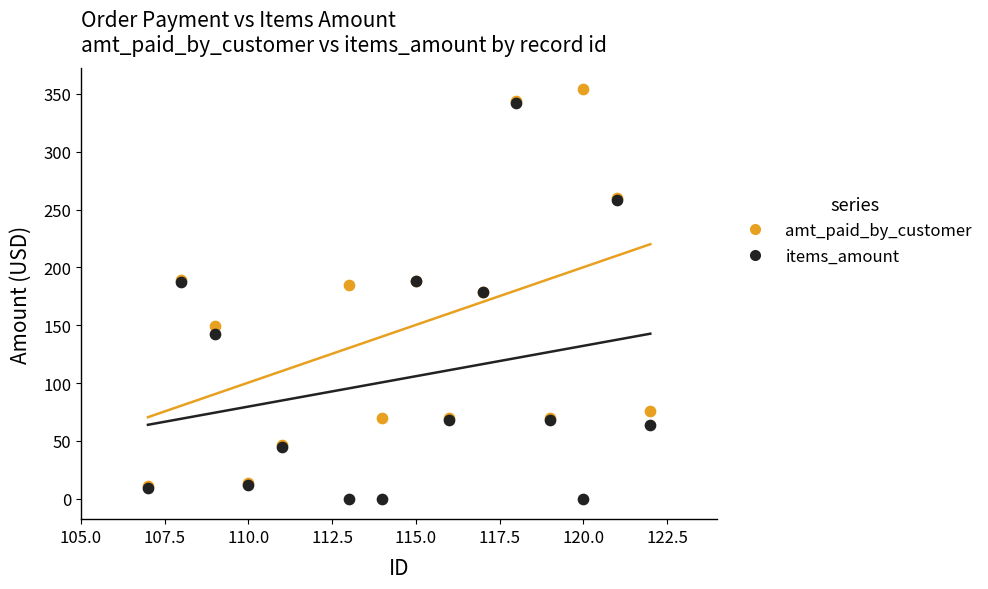

Which series reaches the minimum Y coordinate?

items_amount